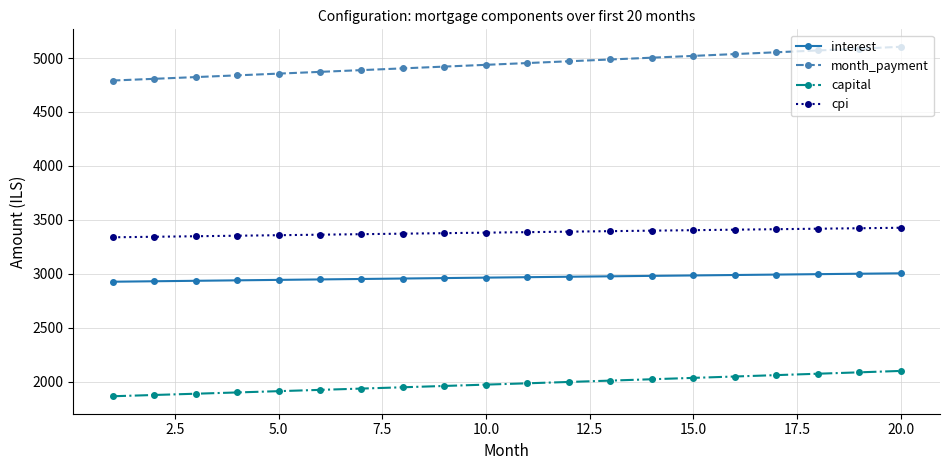

What is the minimum value for capital?

1864.8